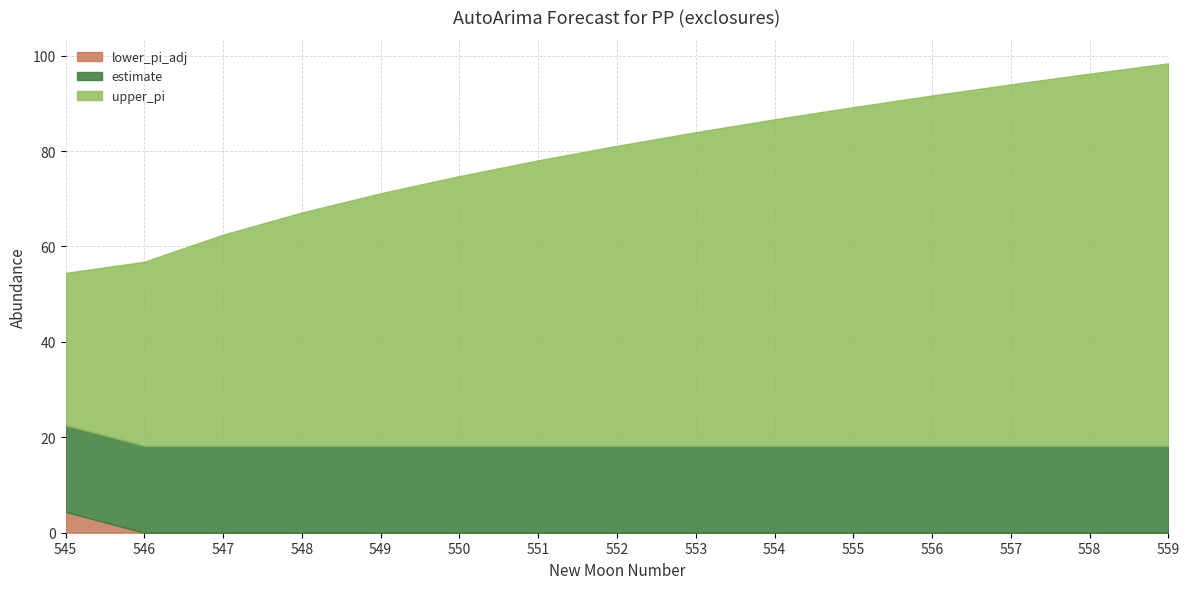

Rank the categories by lower_pi_adj value from lowest to highest.

546, 547, 548, 549, 550, 551, 552, 553, 554, 555, 556, 557, 558, 559, 545